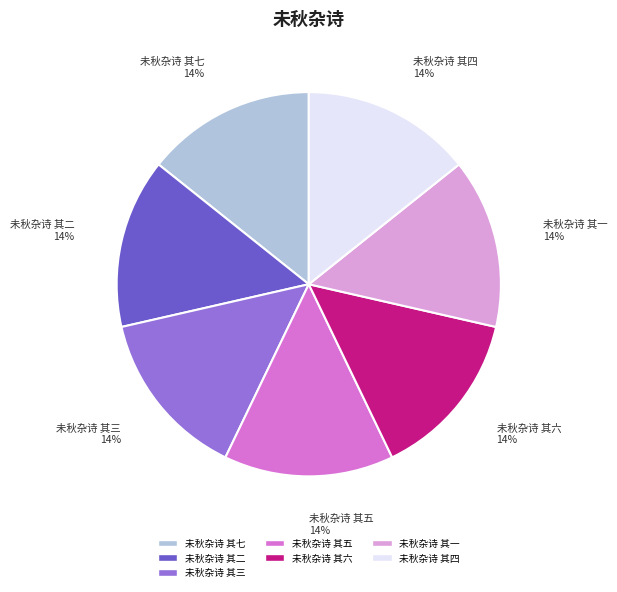

Is 未秋杂诗 其一 the majority of the pie?

No